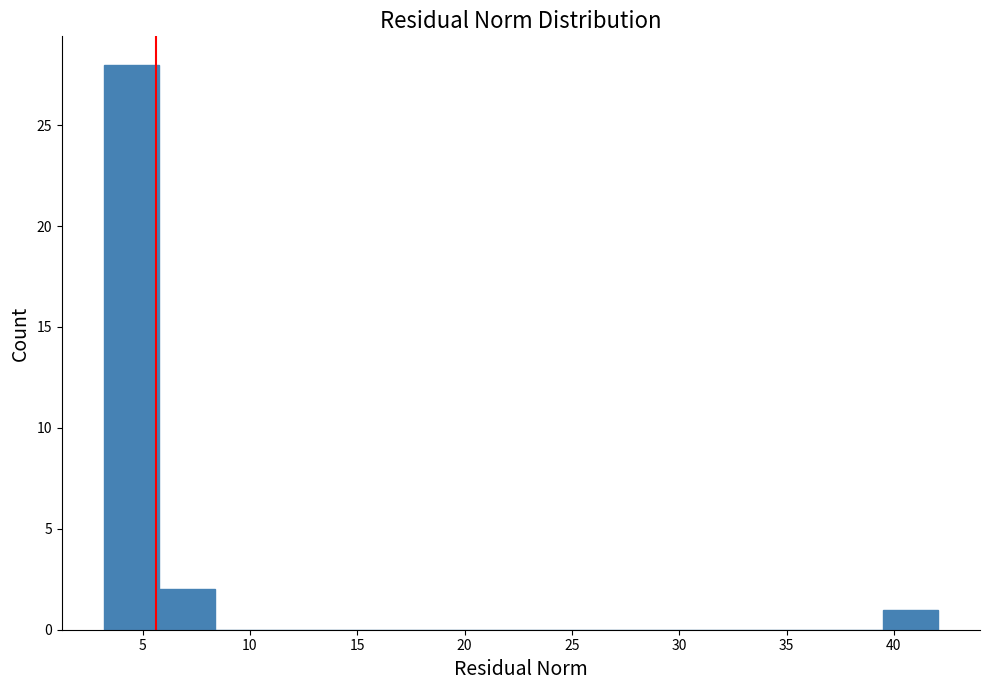

Reading left to right, transcribe this chart: for each bar, give the range it covers on the x-axis and its height. Neither the bar edges nor the heights are printed on the chart, so give them approximately, as read against the axes.

3.0 to 6.0: 28
6.0 to 8.5: 2
8.5 to 11.0: 0
11.0 to 13.5: 0
13.5 to 16.0: 0
16.0 to 18.5: 0
18.5 to 21.5: 0
21.5 to 24.0: 0
24.0 to 26.5: 0
26.5 to 29.0: 0
29.0 to 31.5: 0
31.5 to 34.5: 0
34.5 to 37.0: 0
37.0 to 39.5: 0
39.5 to 42.0: 1